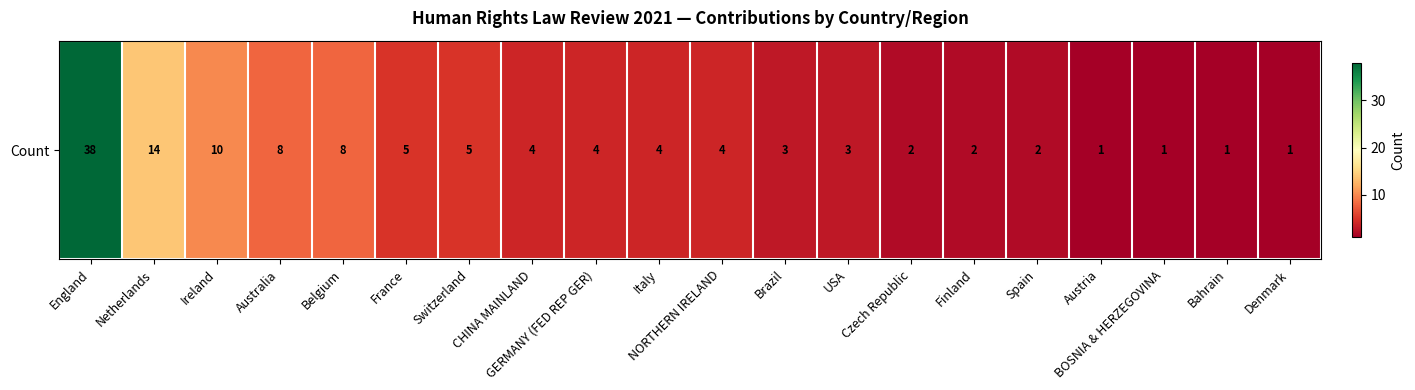

Reading left to right, what are all the values shown in this chart?

38	14	10	8	8	5	5	4	4	4	4	3	3	2	2	2	1	1	1	1